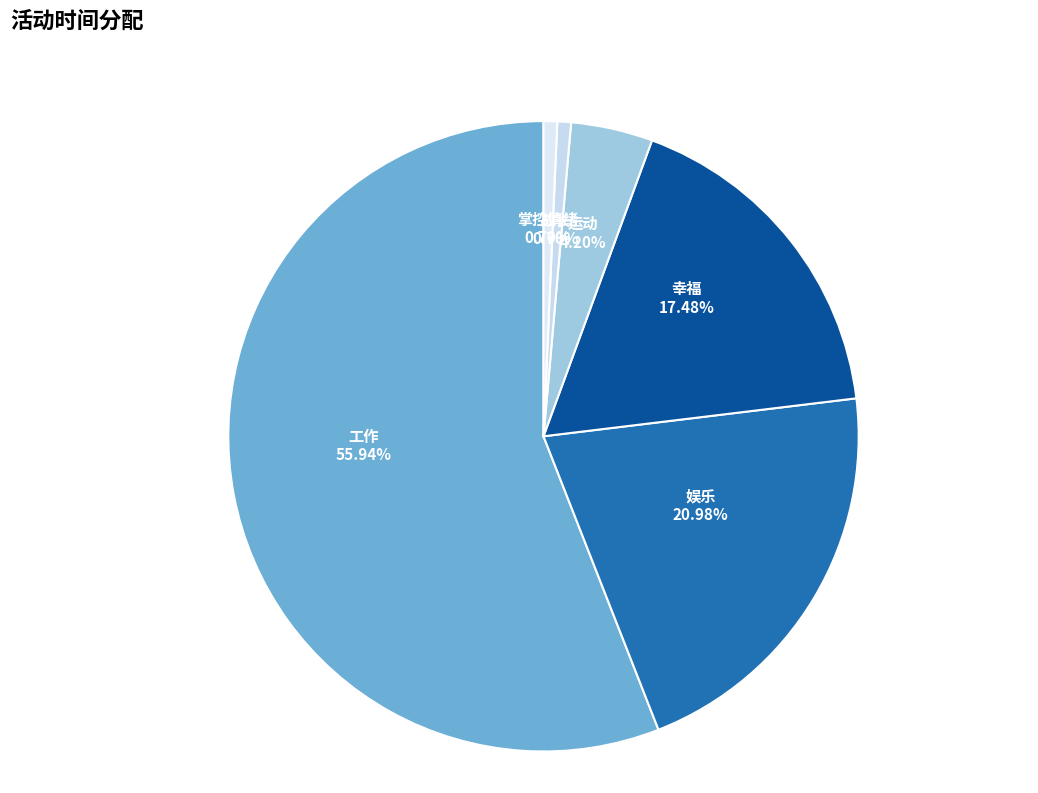

Which category has the biggest portion of the pie?

工作